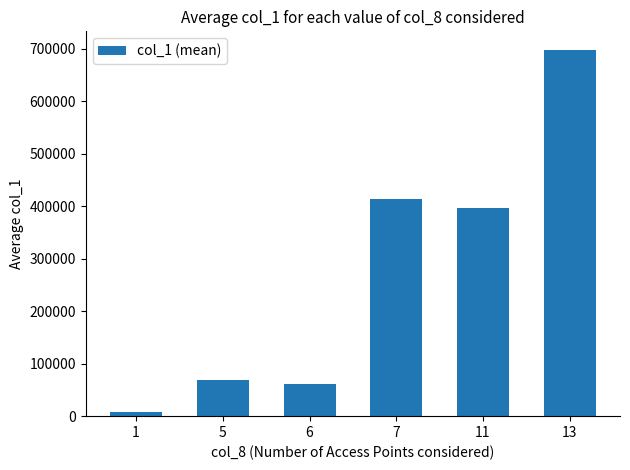

Approximately how many times larger is the value at 13 compared to 6?

11.3